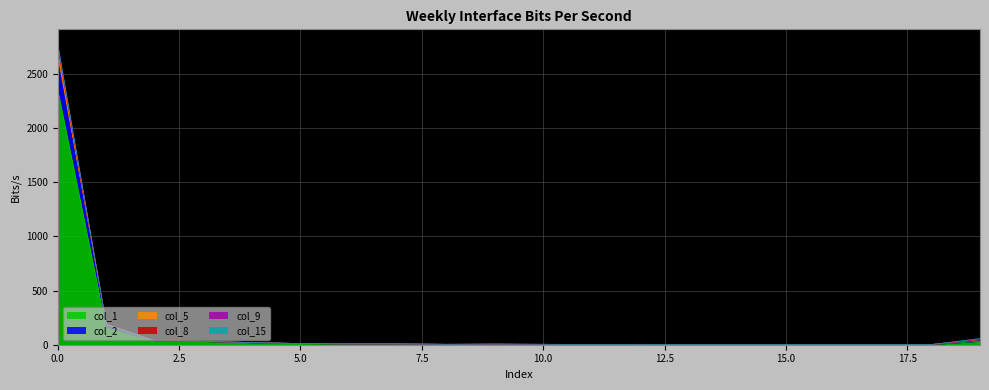

How many lines are shown in the chart?

6